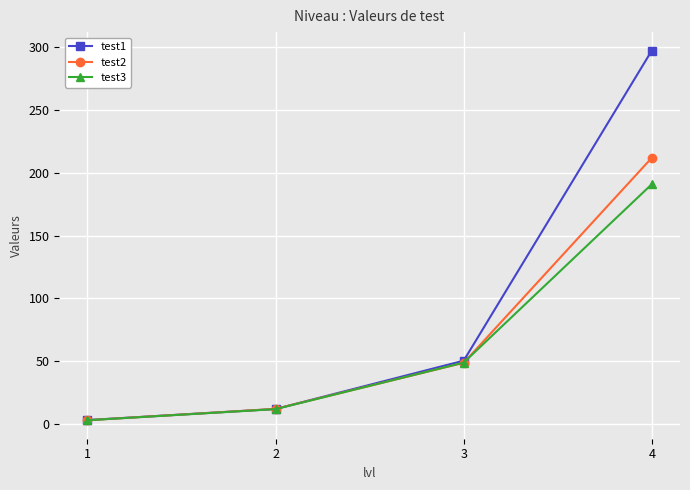

What is the value of the test2 point at the 2nd from the left?

12.1